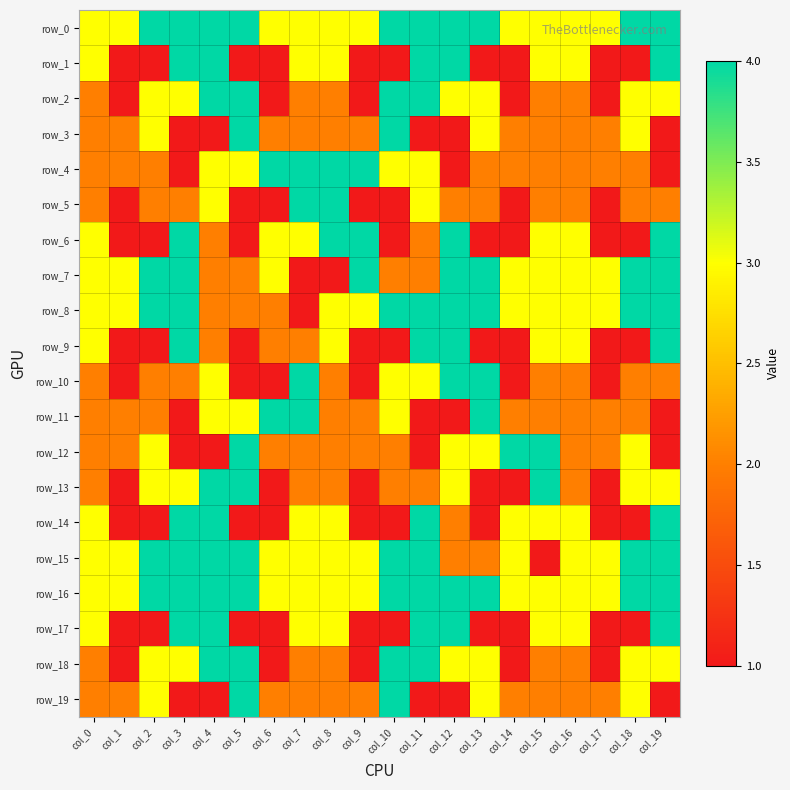

Reading left to right, transcribe all the data shown in this chart.

row_0: 3	3	4	4	4	4	3	3	3	3	4	4	4	4	3	3	3	3	4	4
row_1: 3	1	1	4	4	1	1	3	3	1	1	4	4	1	1	3	3	1	1	4
row_2: 2	1	3	3	4	4	1	2	2	1	4	4	3	3	1	2	2	1	3	3
row_3: 2	2	3	1	1	4	2	2	2	2	4	1	1	3	2	2	2	2	3	1
row_4: 2	2	2	1	3	3	4	4	4	4	3	3	1	2	2	2	2	2	2	1
row_5: 2	1	2	2	3	1	1	4	4	1	1	3	2	2	1	2	2	1	2	2
row_6: 3	1	1	4	2	1	3	3	4	4	1	2	4	1	1	3	3	1	1	4
row_7: 3	3	4	4	2	2	3	1	1	4	2	2	4	4	3	3	3	3	4	4
row_8: 3	3	4	4	2	2	2	1	3	3	4	4	4	4	3	3	3	3	4	4
row_9: 3	1	1	4	2	1	2	2	3	1	1	4	4	1	1	3	3	1	1	4
row_10: 2	1	2	2	3	1	1	4	2	1	3	3	4	4	1	2	2	1	2	2
row_11: 2	2	2	1	3	3	4	4	2	2	3	1	1	4	2	2	2	2	2	1
row_12: 2	2	3	1	1	4	2	2	2	2	2	1	3	3	4	4	2	2	3	1
row_13: 2	1	3	3	4	4	1	2	2	1	2	2	3	1	1	4	2	1	3	3
row_14: 3	1	1	4	4	1	1	3	3	1	1	4	2	1	3	3	3	1	1	4
row_15: 3	3	4	4	4	4	3	3	3	3	4	4	2	2	3	1	3	3	4	4
row_16: 3	3	4	4	4	4	3	3	3	3	4	4	4	4	3	3	3	3	4	4
row_17: 3	1	1	4	4	1	1	3	3	1	1	4	4	1	1	3	3	1	1	4
row_18: 2	1	3	3	4	4	1	2	2	1	4	4	3	3	1	2	2	1	3	3
row_19: 2	2	3	1	1	4	2	2	2	2	4	1	1	3	2	2	2	2	3	1